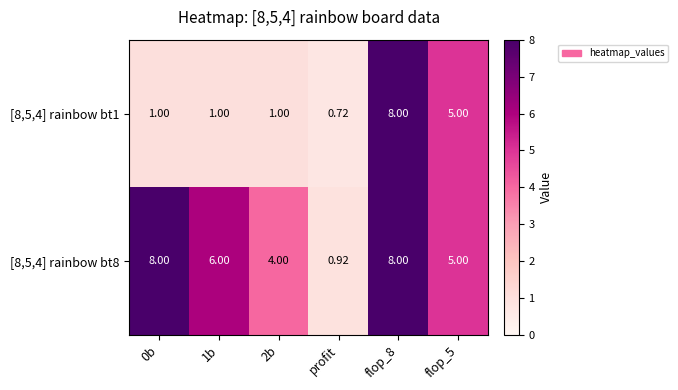

Is the value of [8,5,4] rainbow bt8 at flop_8 greater than the value of [8,5,4] rainbow bt1 at profit?

Yes